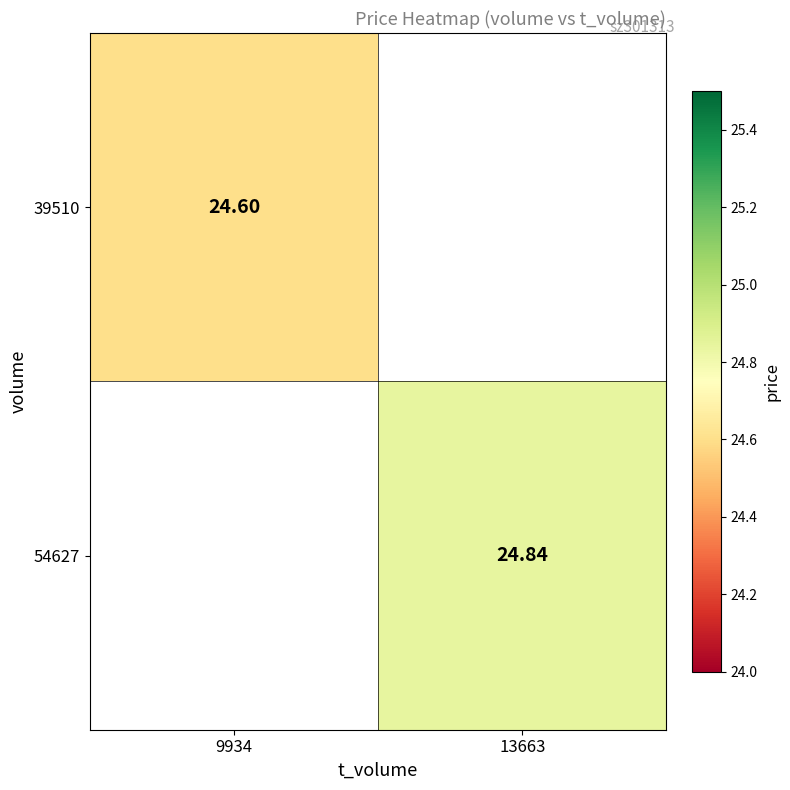

Rank the categories by 39510 value from highest to lowest.

9934, 13663